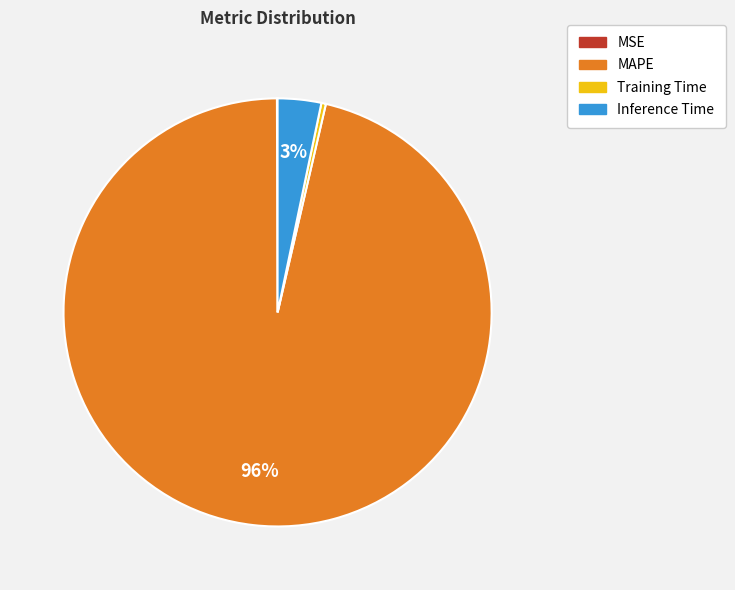

True or false: Training Time accounts for 0% of the total.

True